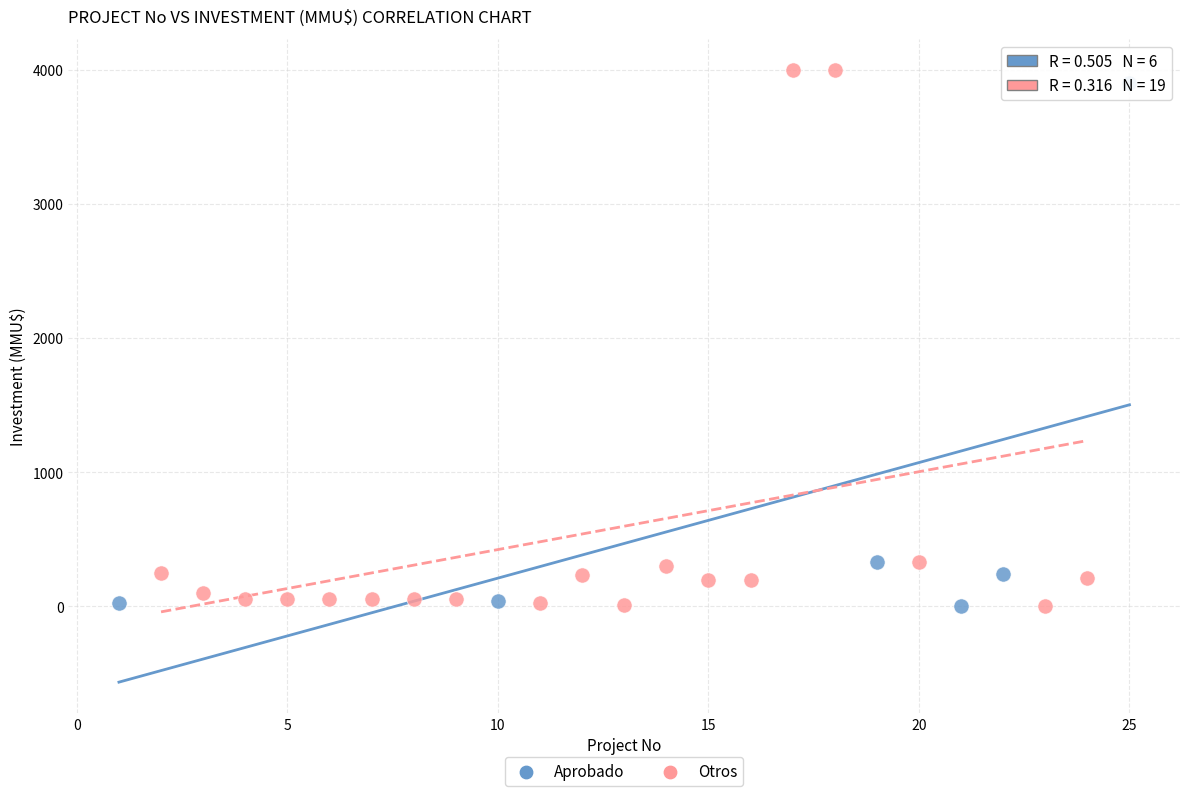

What are all the series names shown in the legend?

Aprobado, Otros